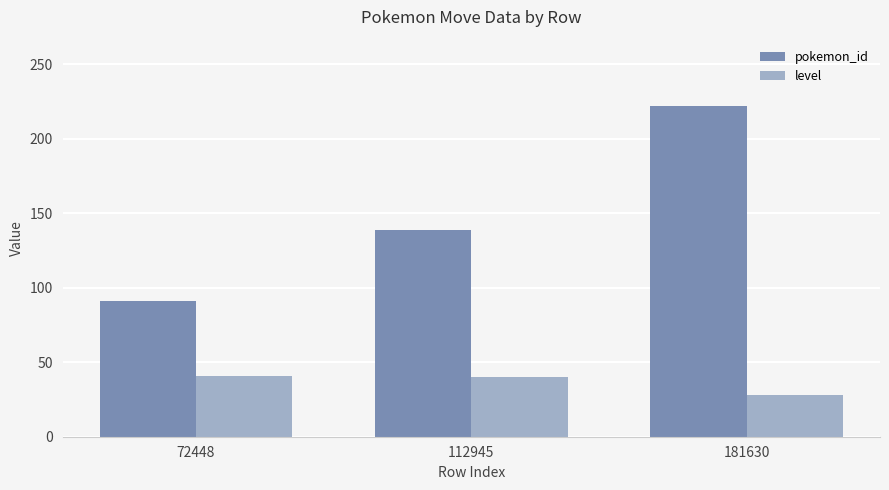

True or false: pokemon_id has a value of 194 at 112945.

False